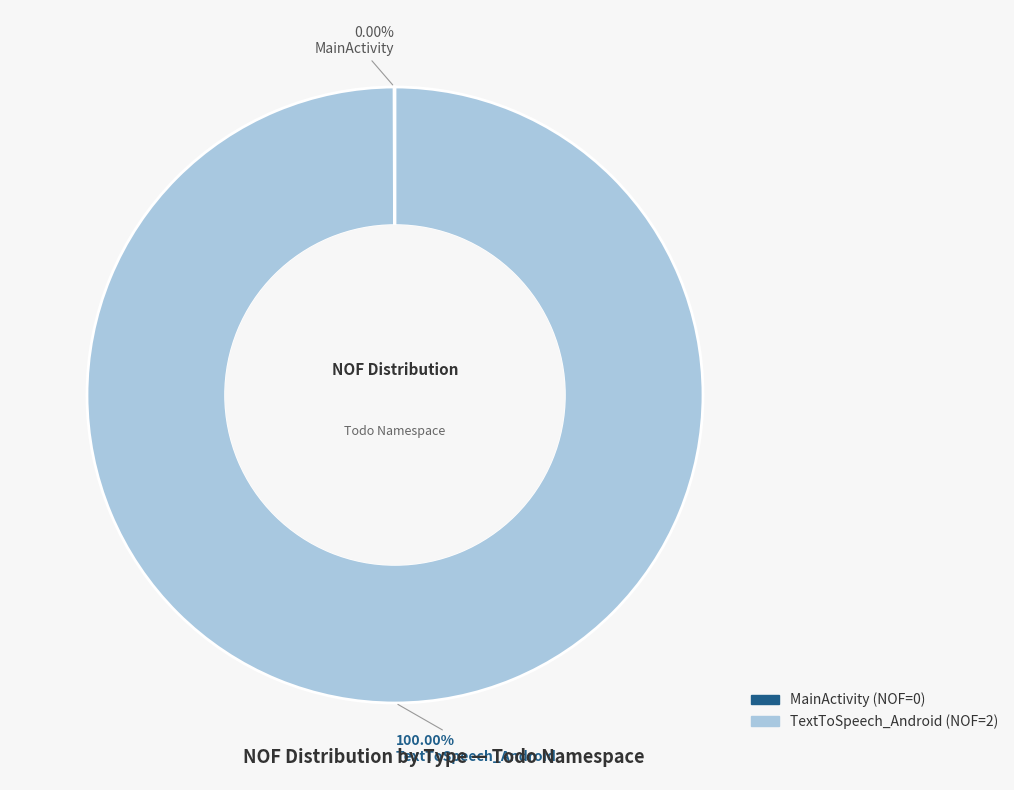

Which category has the biggest portion of the pie?

TextToSpeech_Android